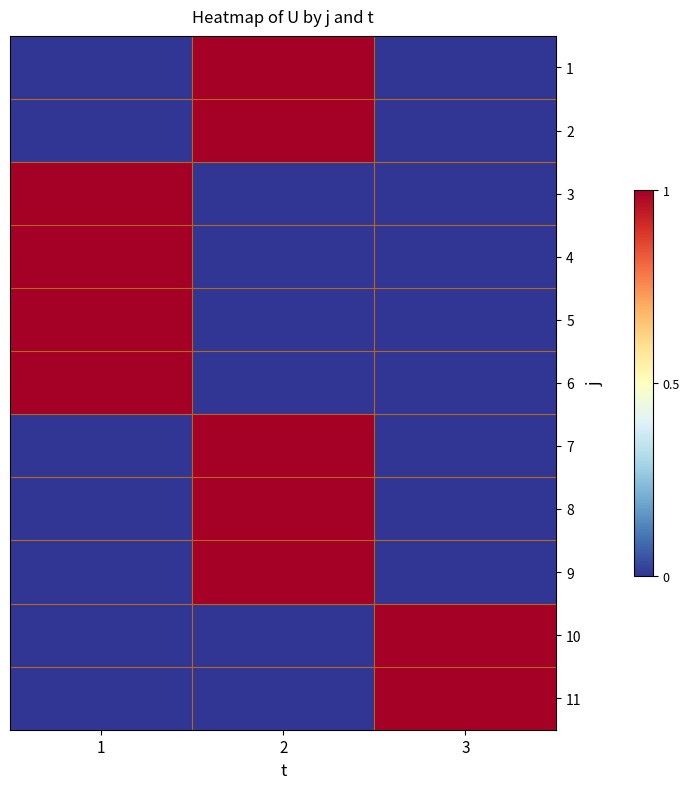

What is the greatest value displayed?

1